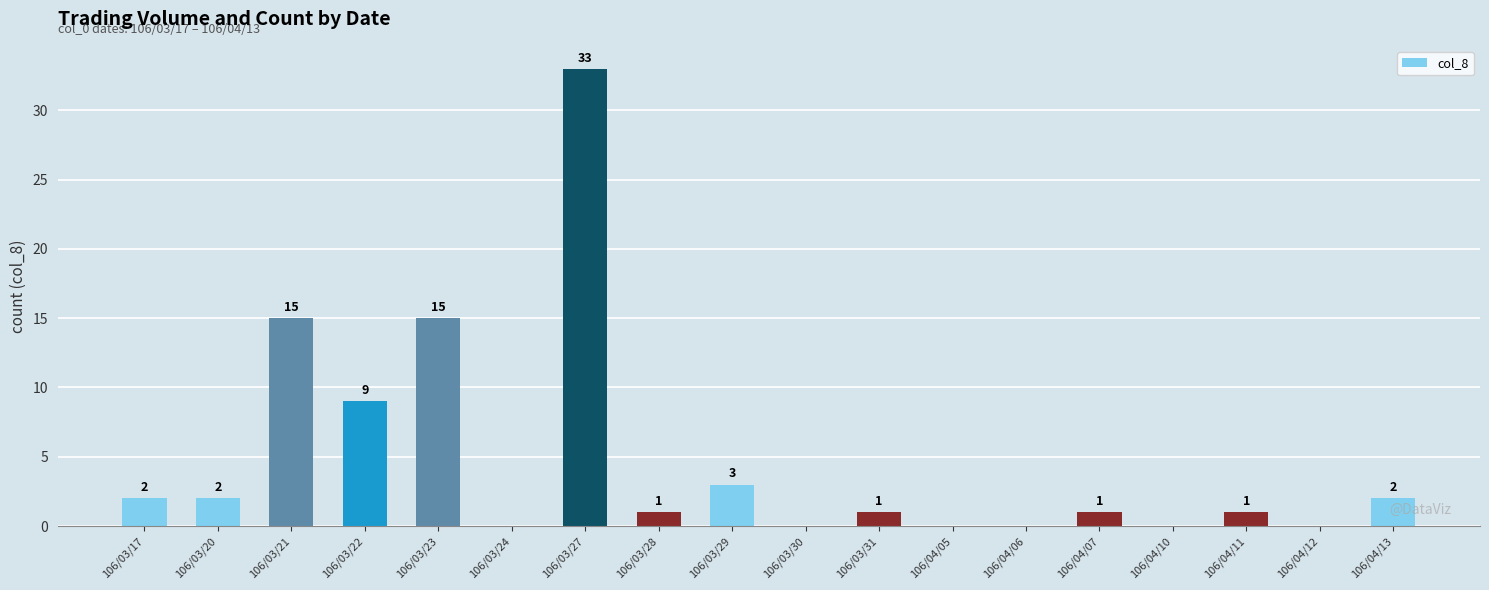

The chart shows a value of 0 at 106/04/12. True or false?

True